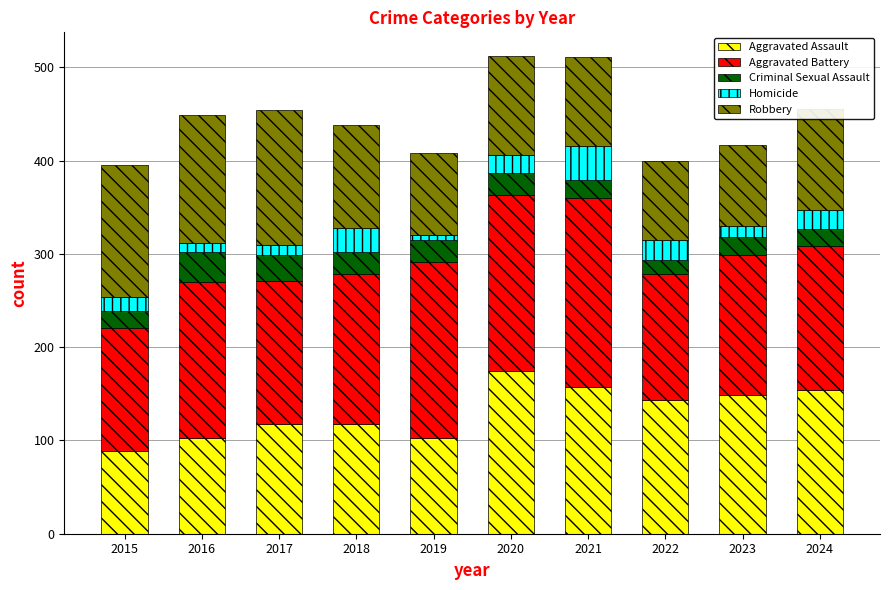

Is it true that Aggravated Assault equals 232 at 2020?

False